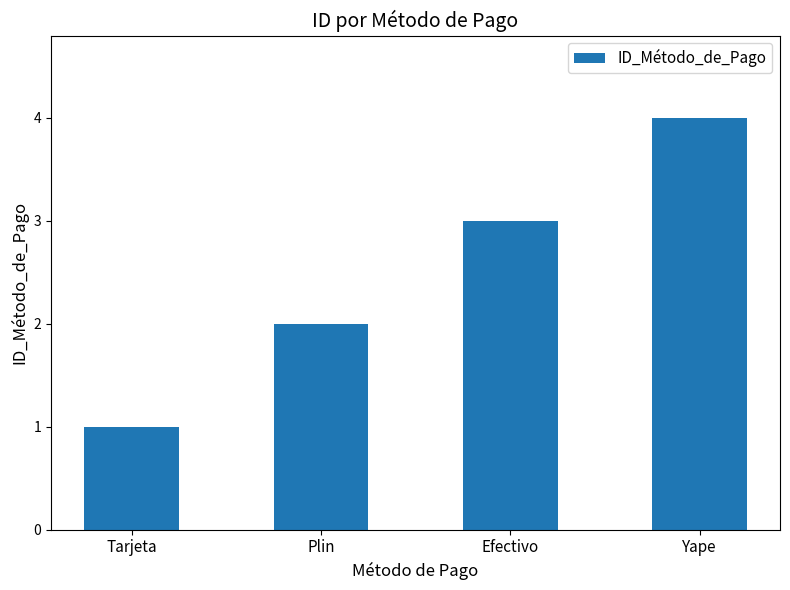

Rank the categories by value from lowest to highest.

Tarjeta, Plin, Efectivo, Yape